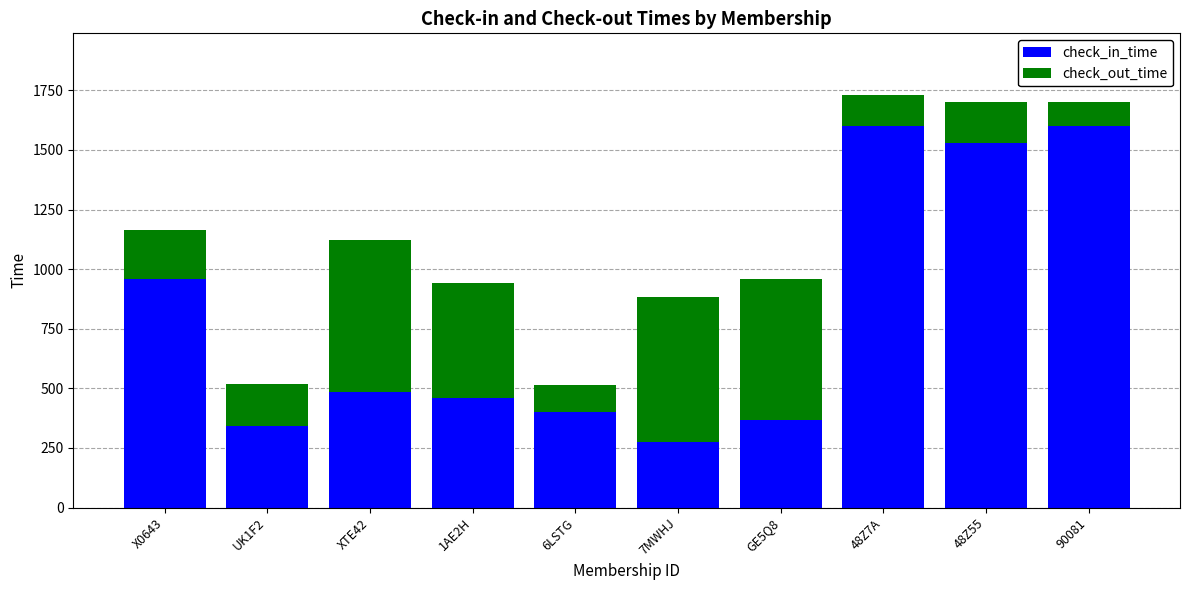

Which category has the lowest value in the check_in_time series?

7MWHJ